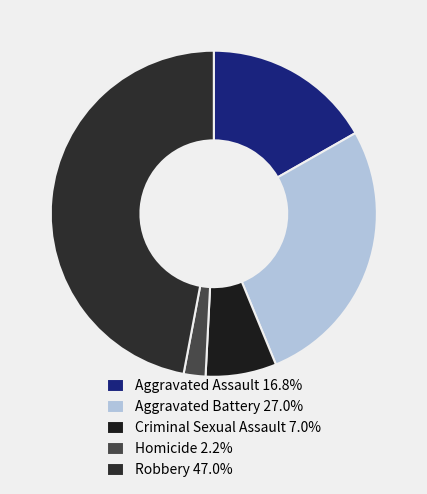

Does Homicide represent more than half of the total?

No